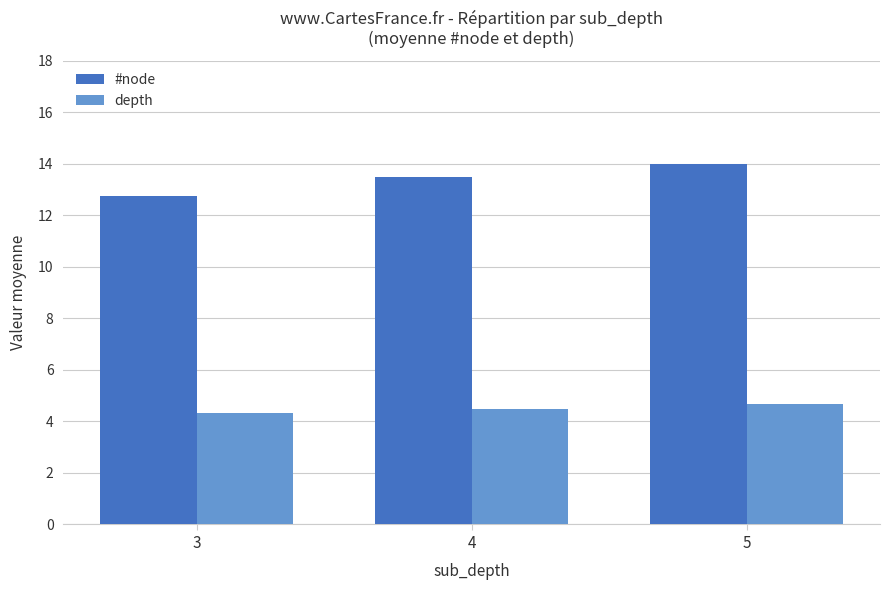

Which series changed the most between 4 and 5?

#node